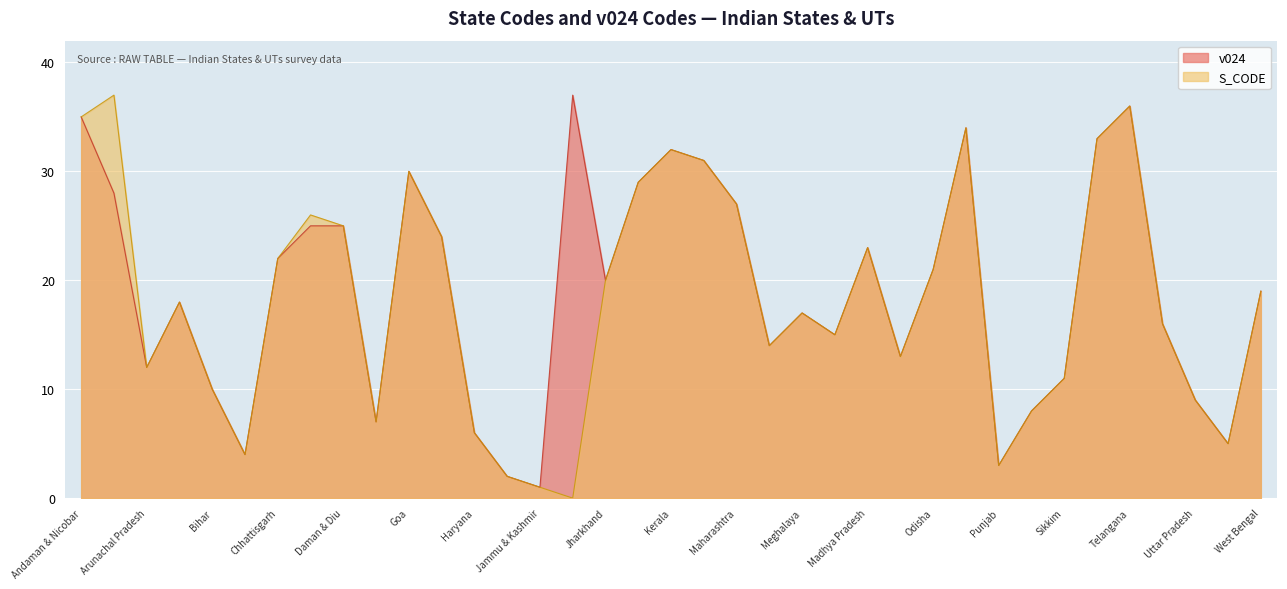

True or false: S_CODE has a value of 48 at Kerala.

False